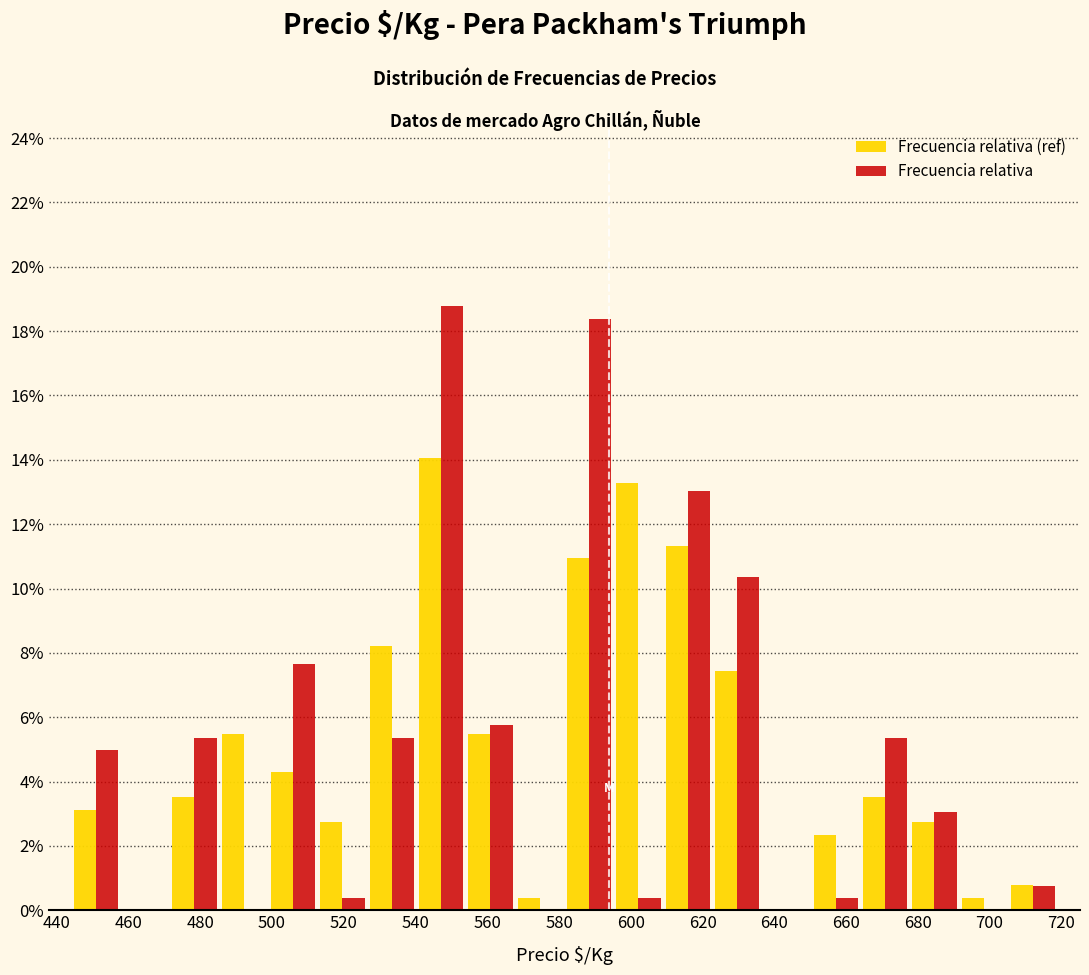

In the Frecuencia relativa (ref) series, which range on the x-axis has the tallest bar?

540 to 554